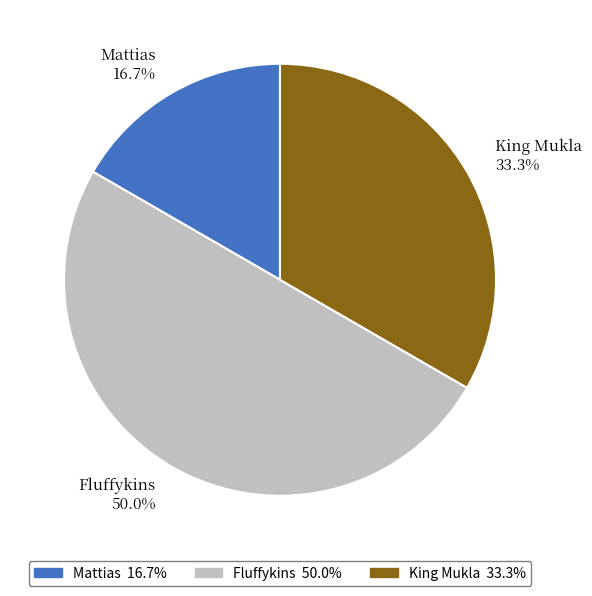

Approximately how many times larger is the value at Mattias compared to Fluffykins?

0.3